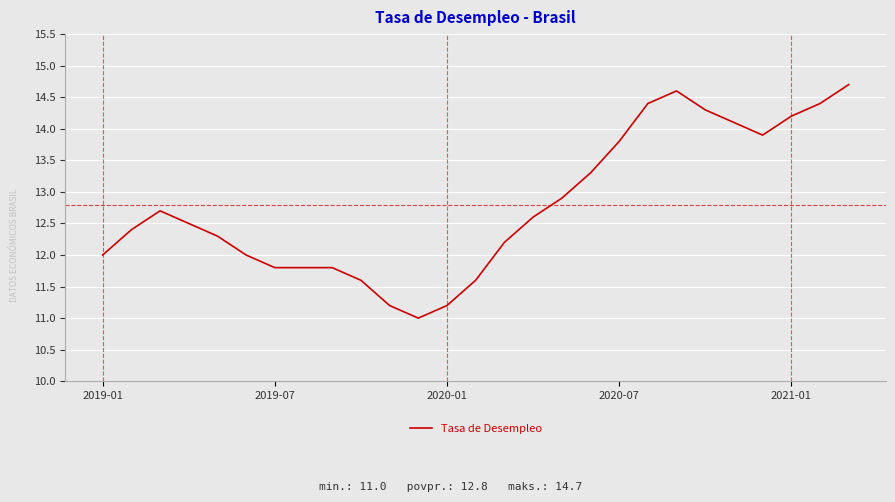

How many distinct data groups are displayed?

1